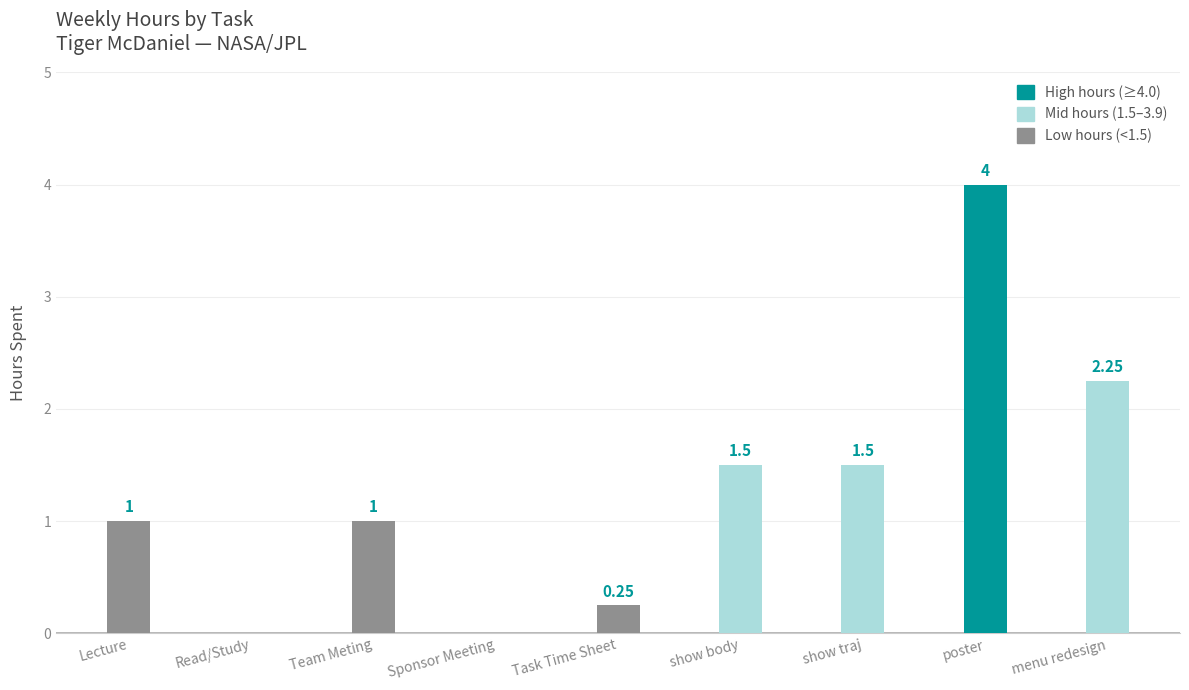

What is the change in value from Lecture to poster?

+3.0